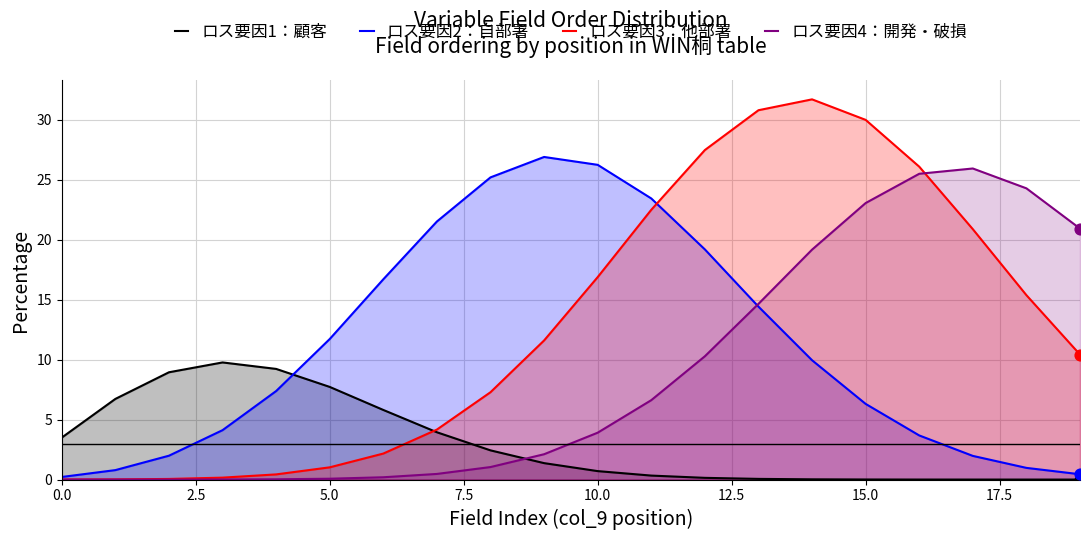

Which series contains the lowest Y value?

ロス要因1：顧客